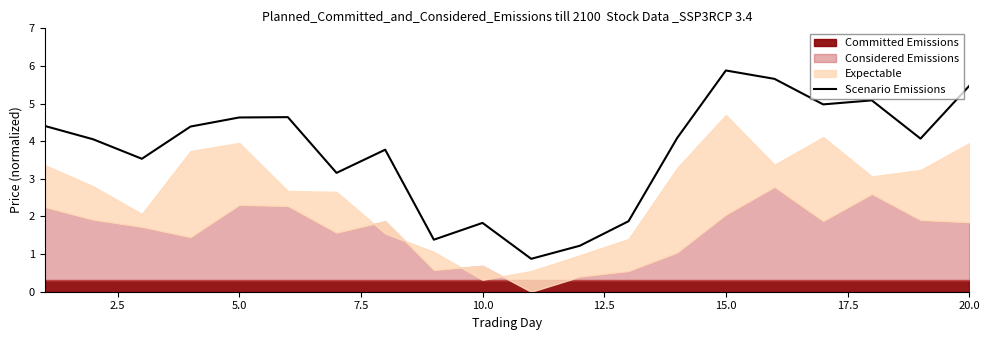

At which label does Scenario Emissions reach its peak?

15.0